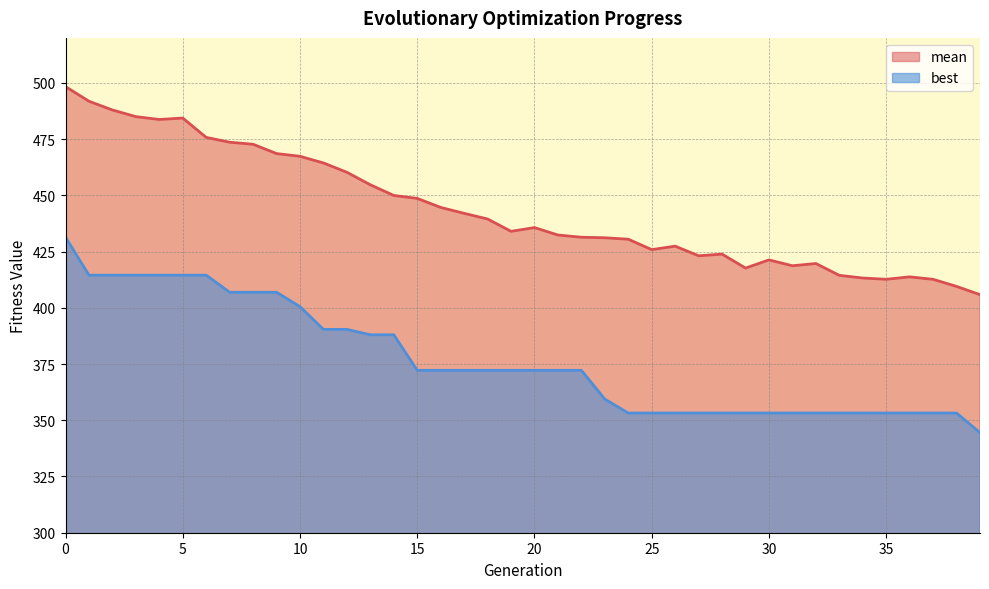

How many values in the best series exceed 372?

23